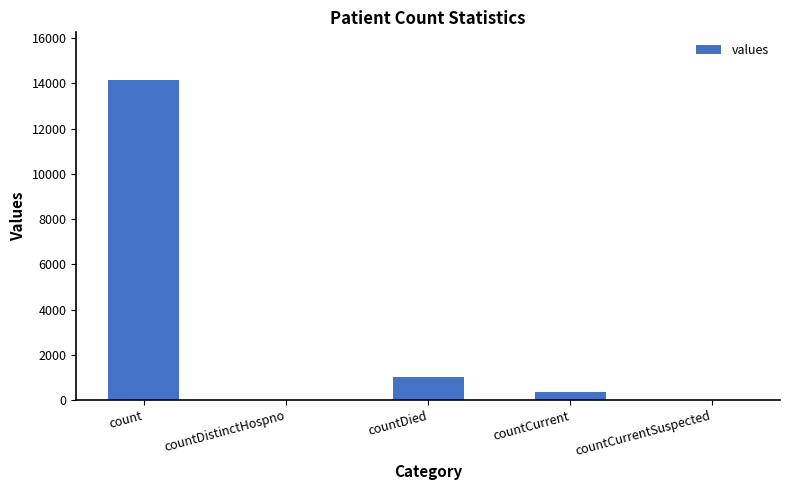

Is it true that the value at count is 5992?

False